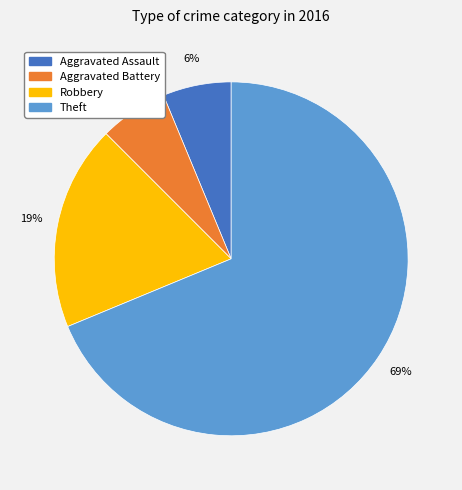

Between Aggravated Assault and Theft, which is larger?

Theft